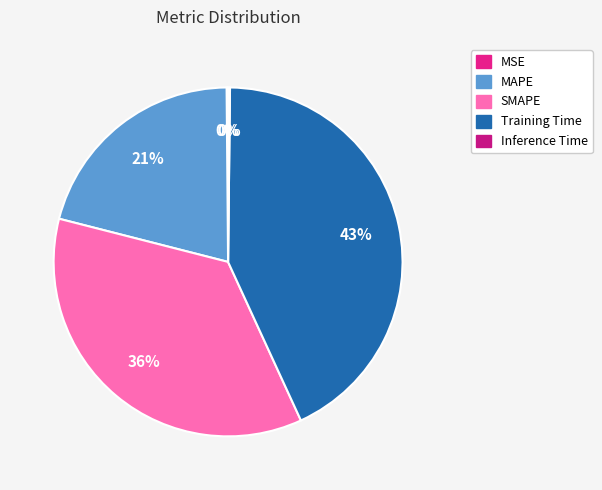

Count the number of slices in the pie.

5